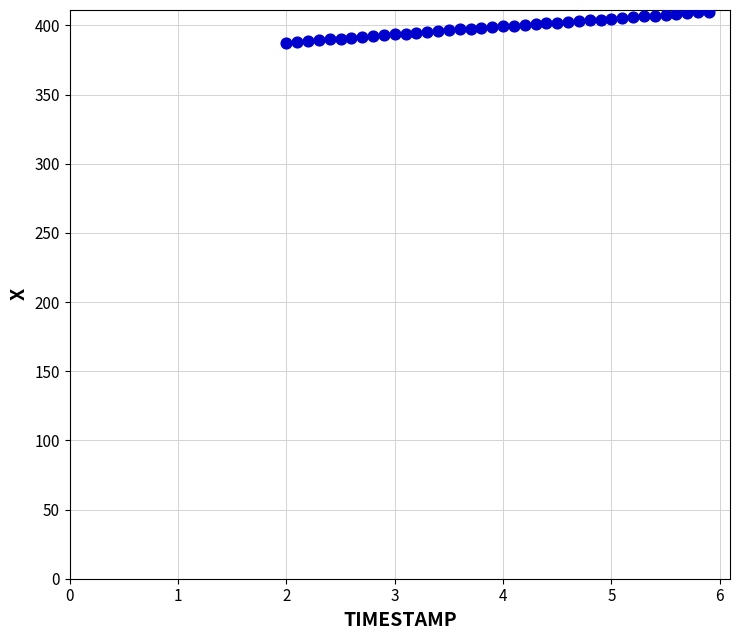

What is the range of Y values (max minus min)?

22.5